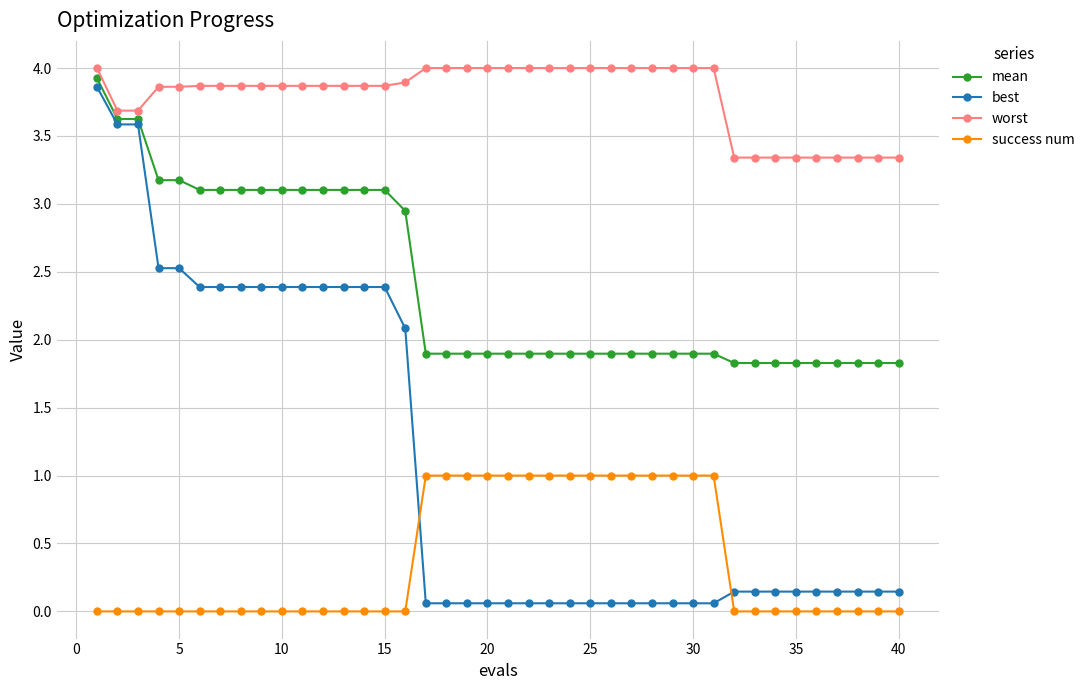

Rank the series by their average value, from lowest to highest.

success num, best, mean, worst